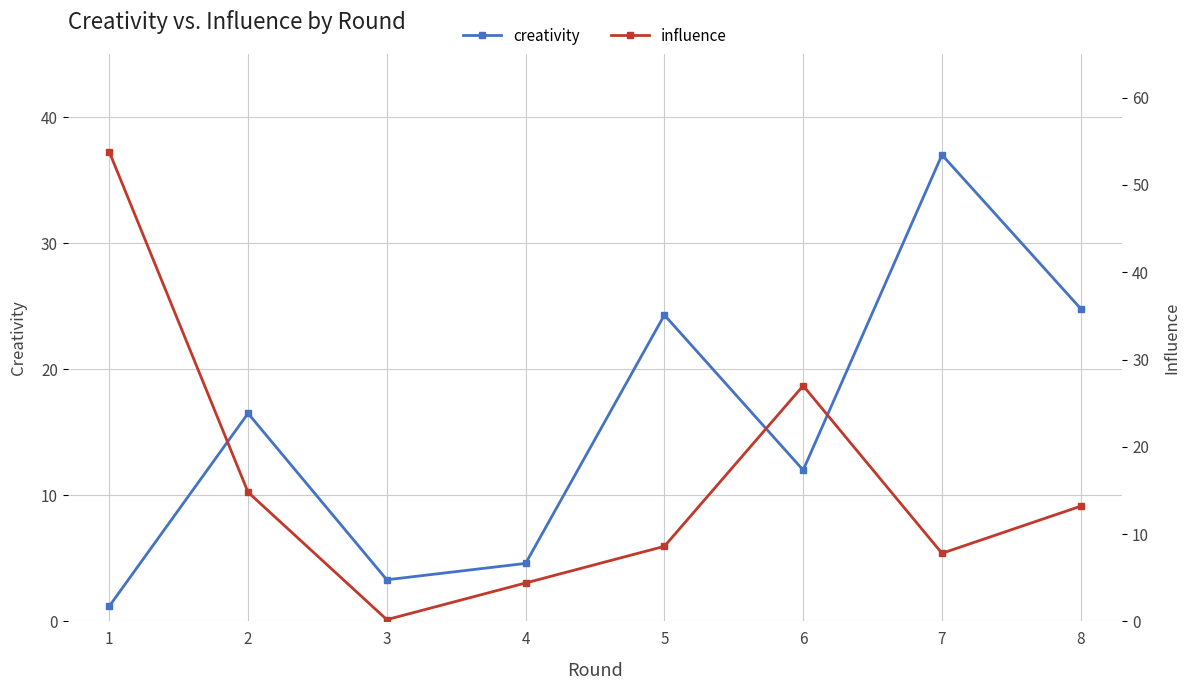

What is the difference between the maximum and second lowest values in the creativity series?

33.7